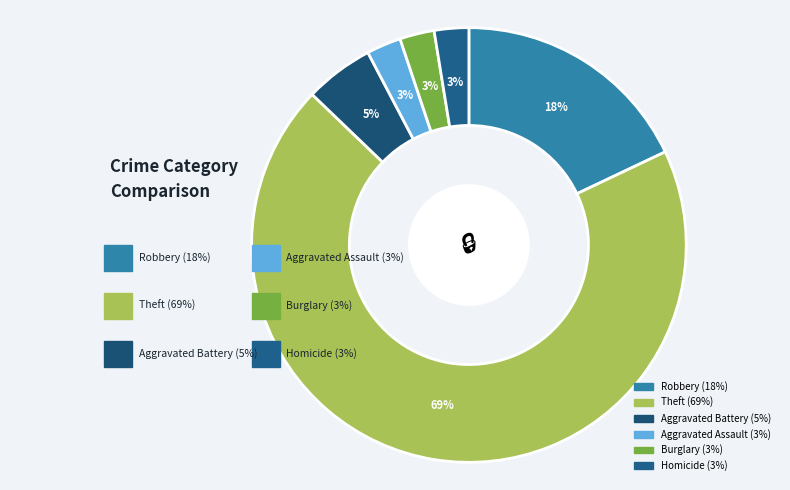

Which category accounts for the majority?

Theft